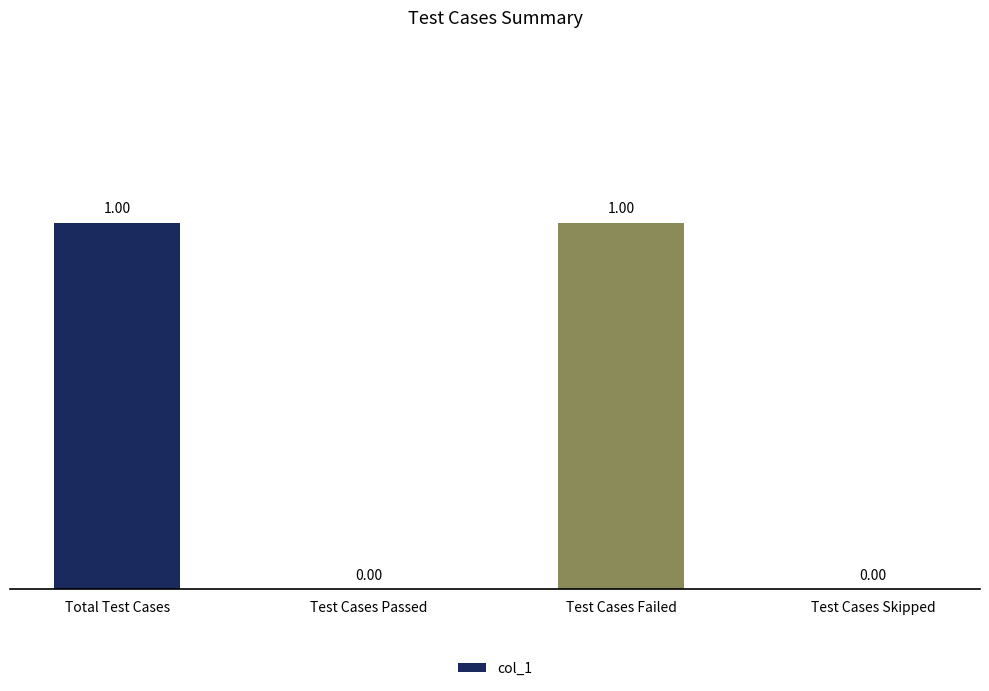

Reading left to right, what are all the values shown in this chart?

Total Test Cases=1	Test Cases Passed=0	Test Cases Failed=1	Test Cases Skipped=0